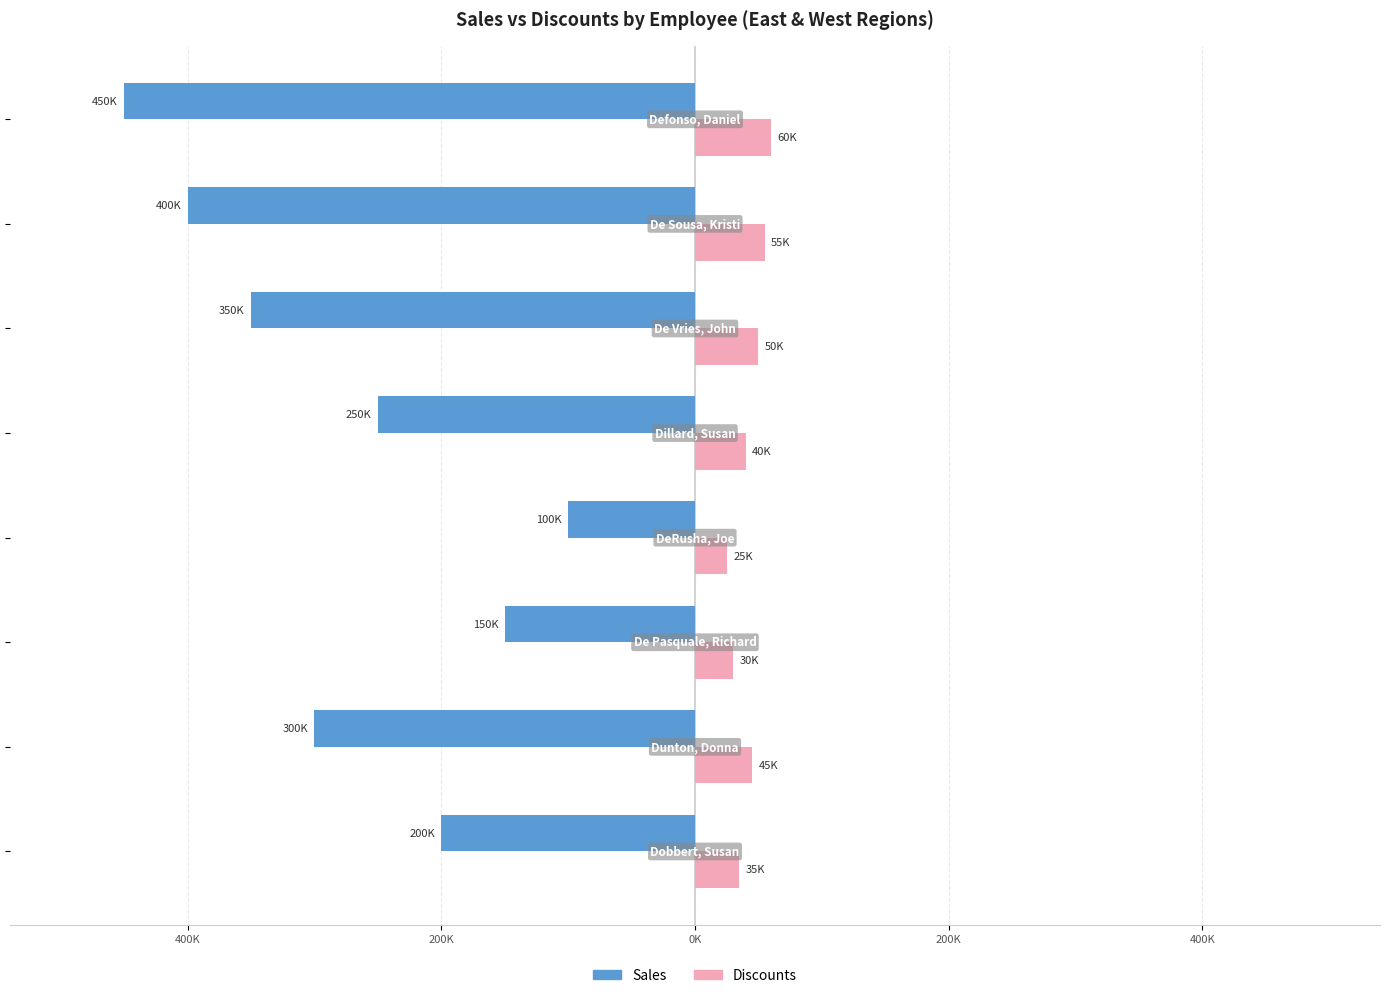

Reading right to left, extract all data points from this chart.

Sales: -450000	-400000	-350000	-250000	-100000	-150000	-300000	-200000
Discounts: 60000	55000	50000	40000	25000	30000	45000	35000